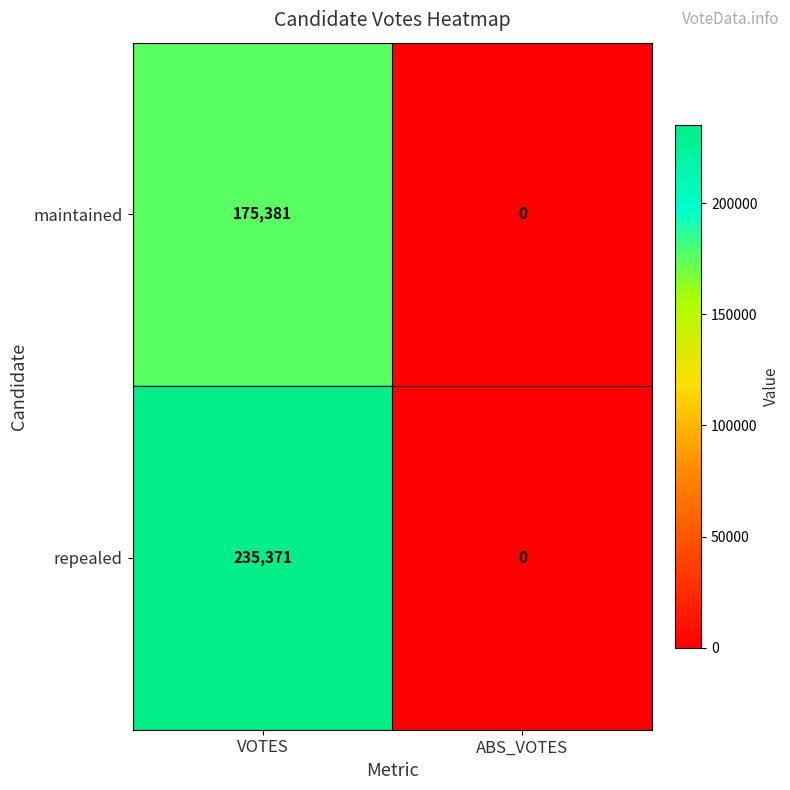

How many series are shown in this chart?

2